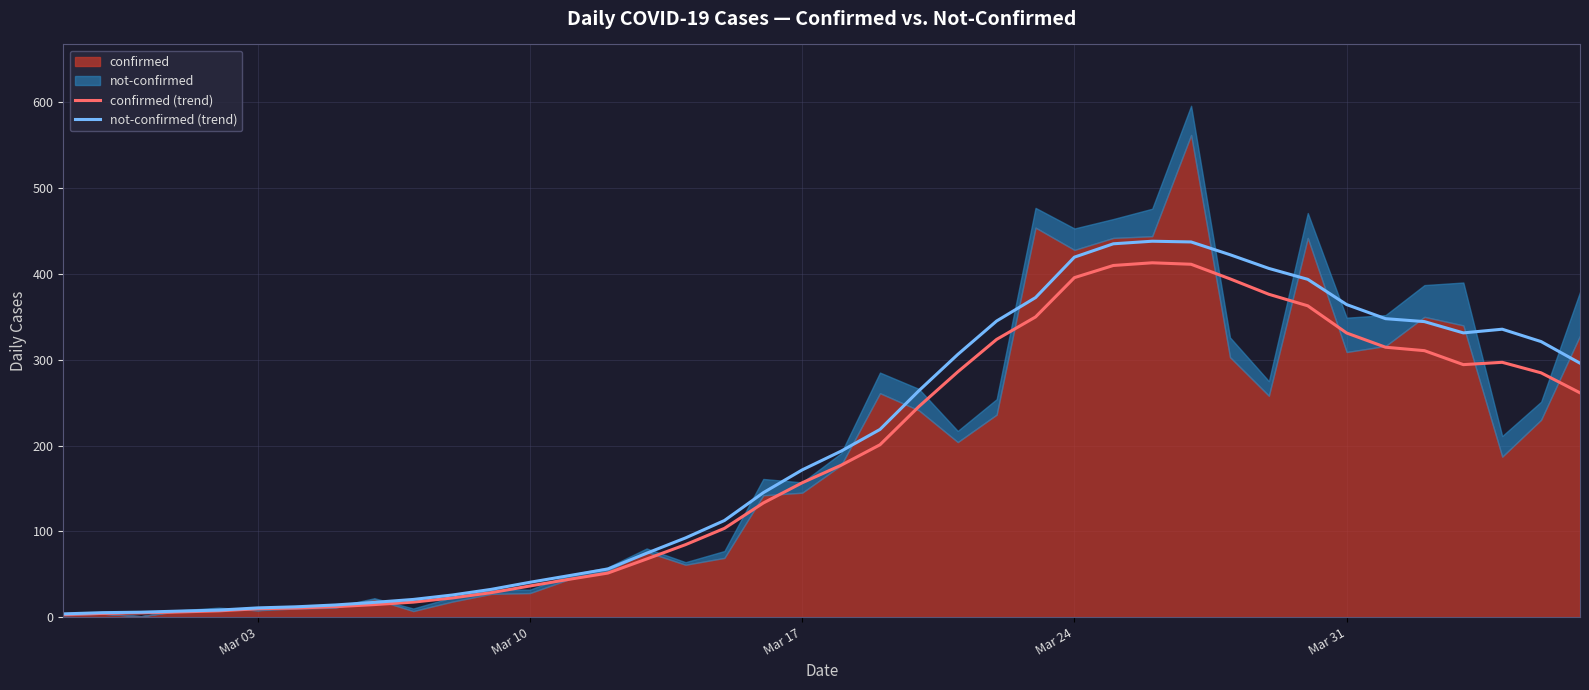

Reading left to right, transcribe all the data shown in this chart.

confirmed (trend): 3.0	4.3	4.9	6.0	7.3	9.7	10.6	12.1	14.6	17.4	22.3	28.4	36.3	44.0	51.3	67.7	84.4	103.4	133.0	156.6	177.0	200.9	245.4	285.9	323.7	349.9	395.7	409.9	413.0	411.3	394.3	376.3	362.9	331.1	314.6	310.6	294.3	297.0	284.7	261.4
not-confirmed (trend): 3.7	5.1	5.7	7.0	8.1	10.7	12.0	14.1	17.1	20.6	25.7	32.3	40.6	48.3	56.0	74.4	92.3	112.6	145.0	171.6	193.4	218.7	263.9	306.1	345.1	372.4	419.6	435.1	438.1	437.3	422.4	406.4	393.7	364.3	347.9	344.4	331.3	335.6	321.1	296.0